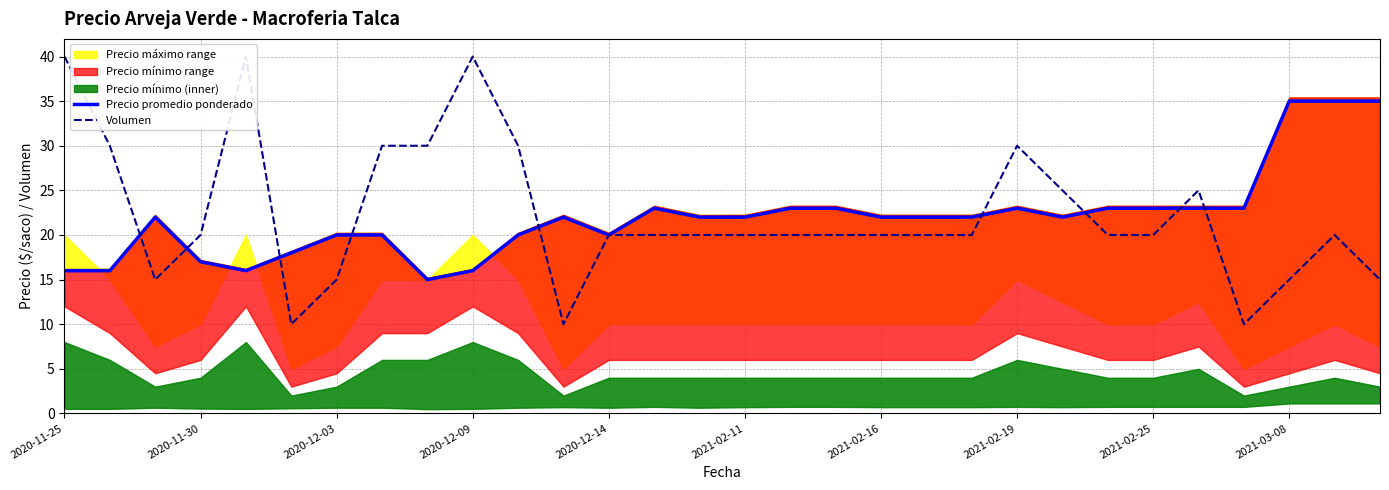

Does the chart display data point markers on the line(s)?

No